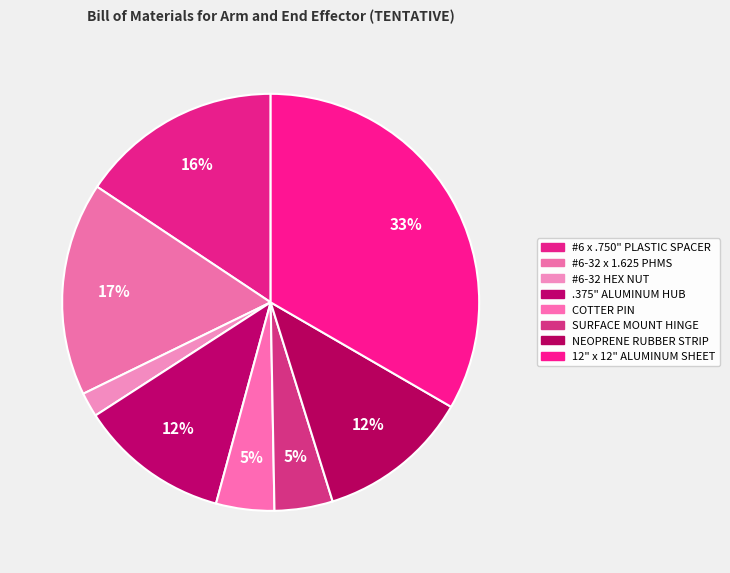

To the nearest percent, what portion does #6-32 x 1.625 PHMS represent?

17%